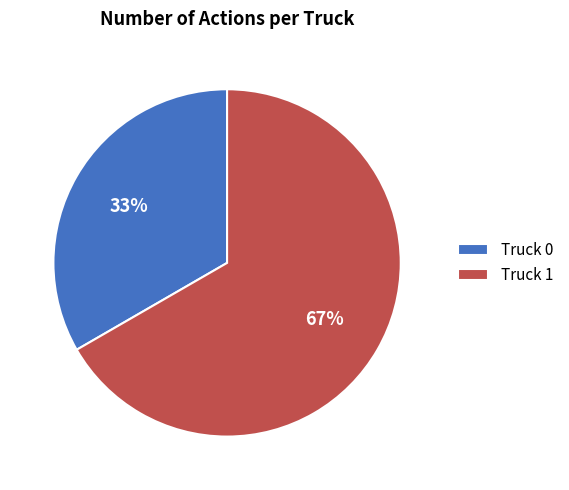

How many slices are in this pie chart?

2